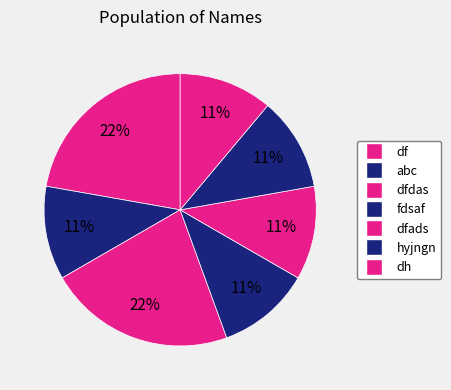

Count the number of slices in the pie.

7